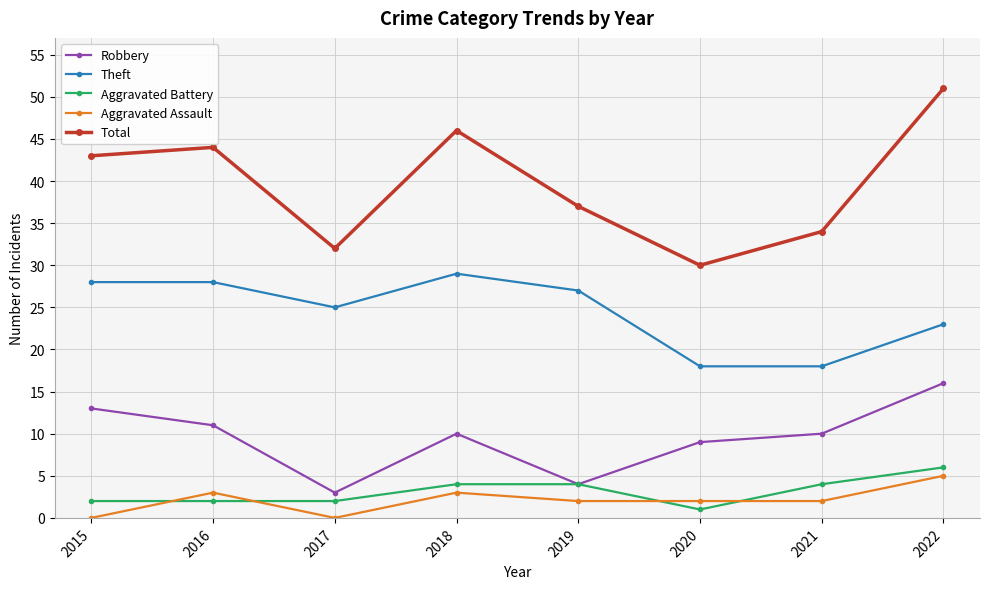

What is the difference between the highest and lowest values at 2022?

46